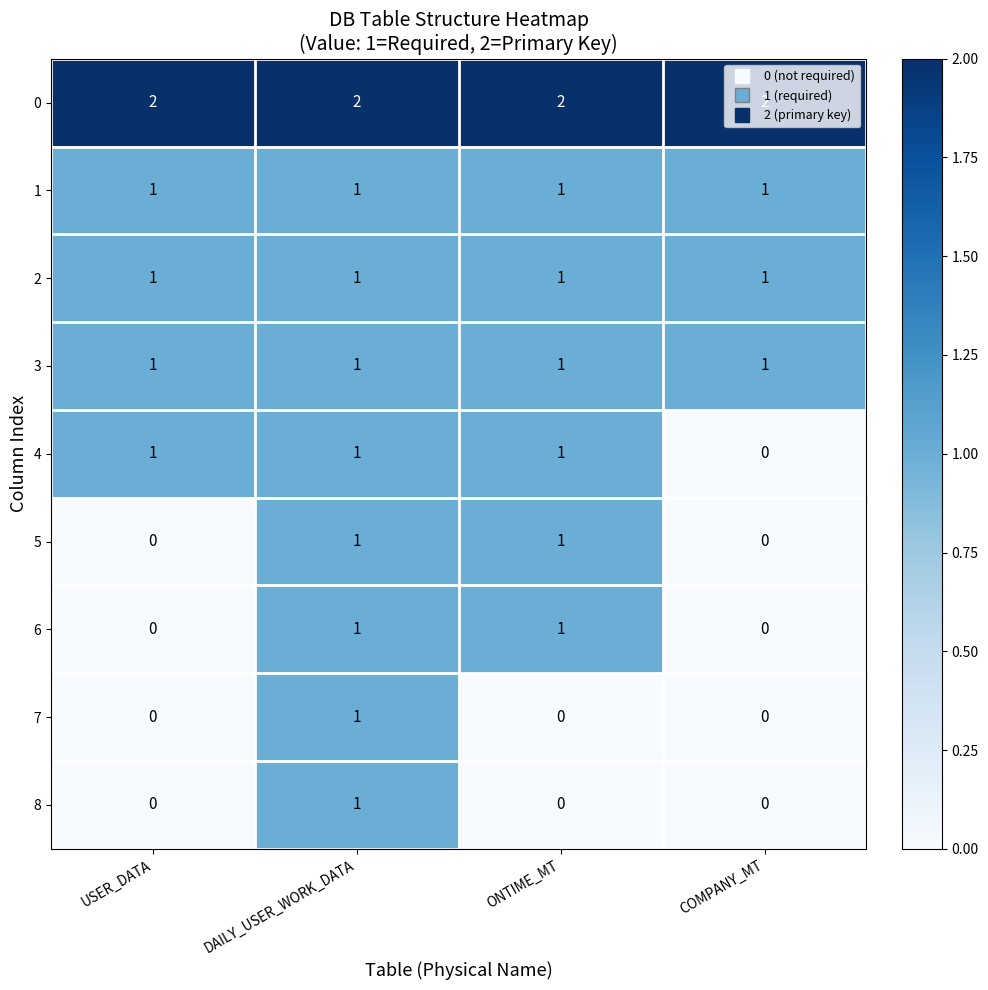

What is the total value across all series at USER_DATA?

6